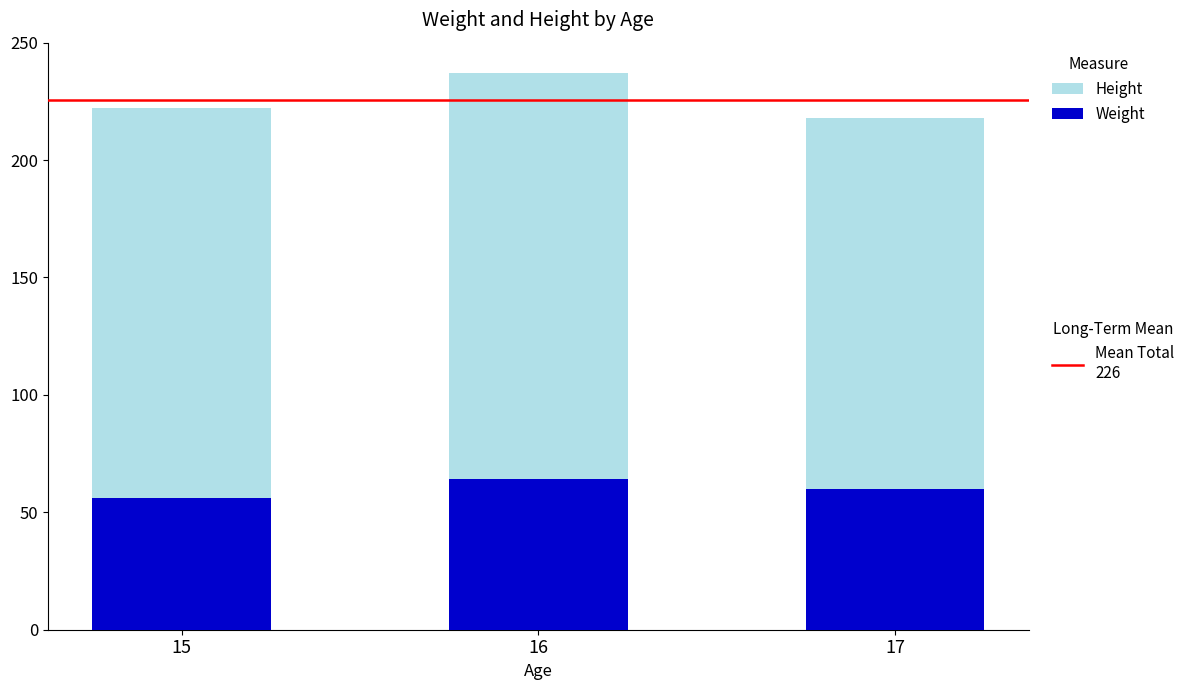

Are the bars horizontal?

No